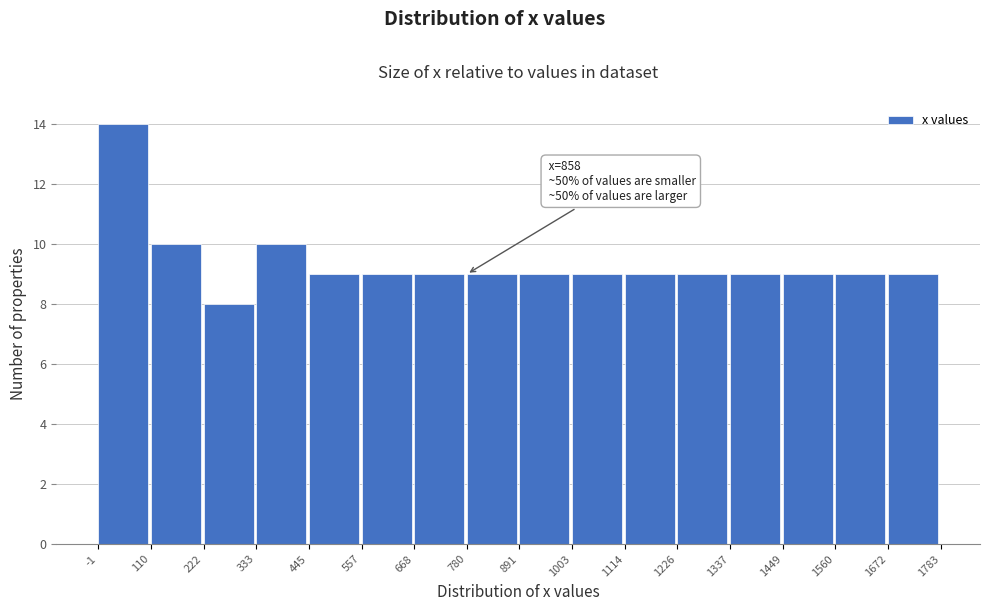

Which range on the x-axis has the tallest bar?

-1 to 110